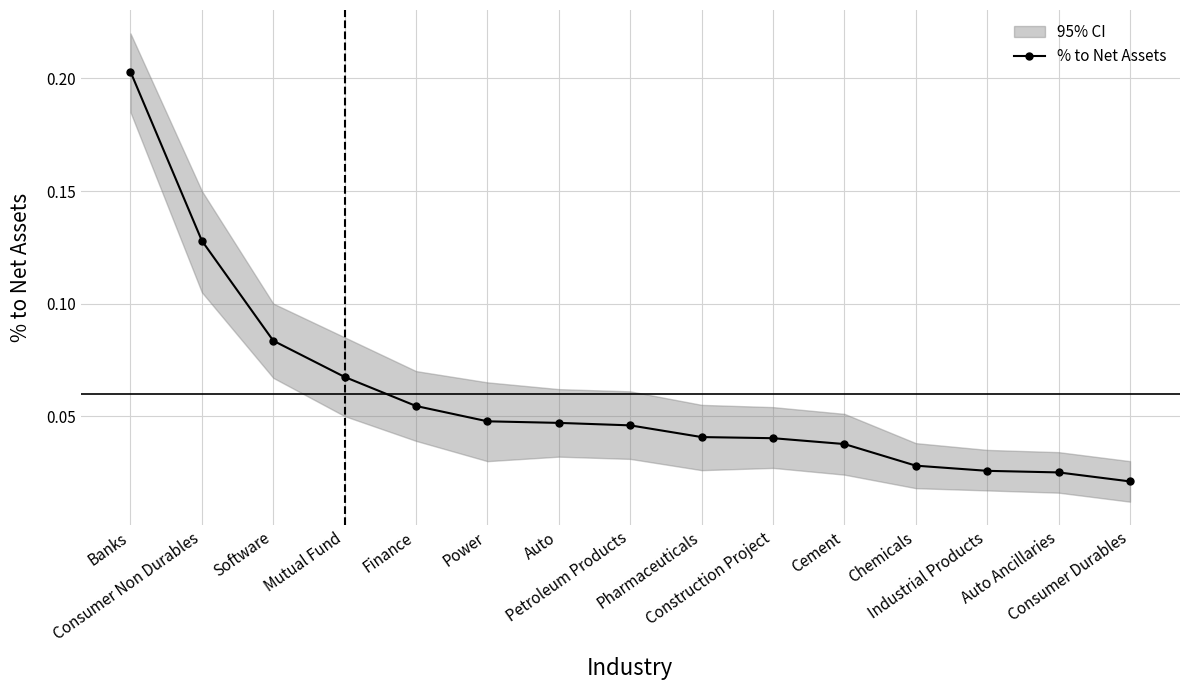

The chart shows a value of 0.1 at Finance. True or false?

True